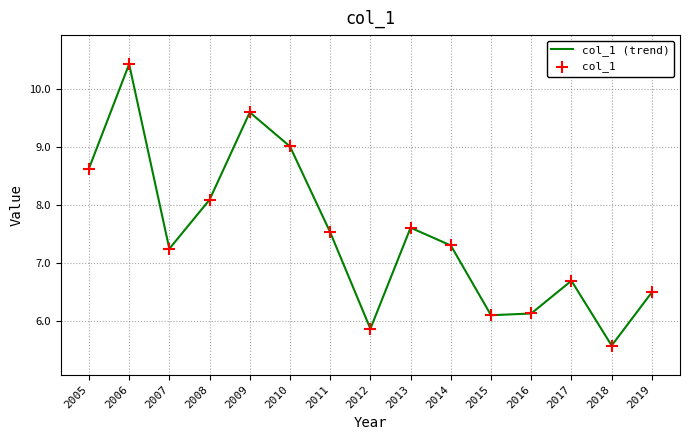

Between 2010 and 2009, which is larger?

2009